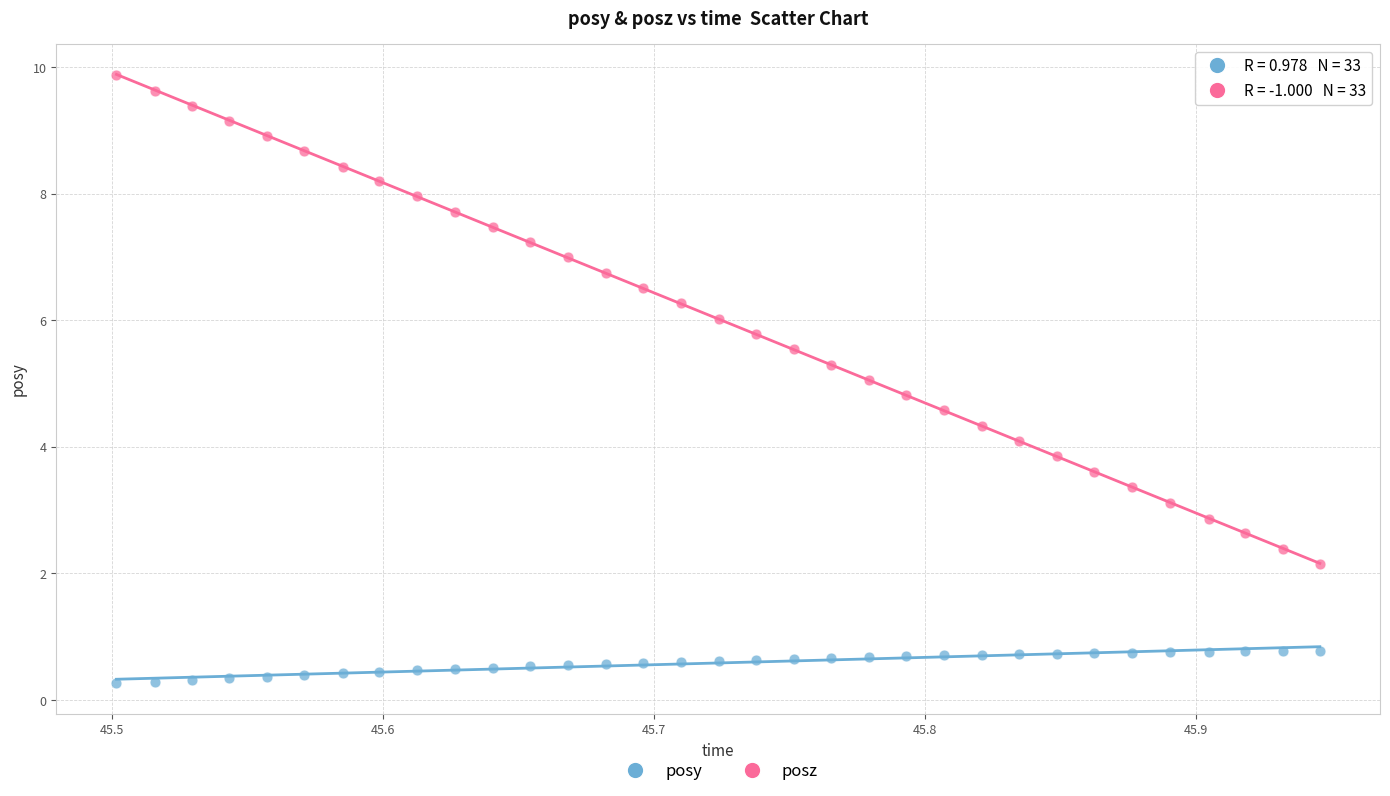

Which series reaches the maximum Y coordinate?

posz